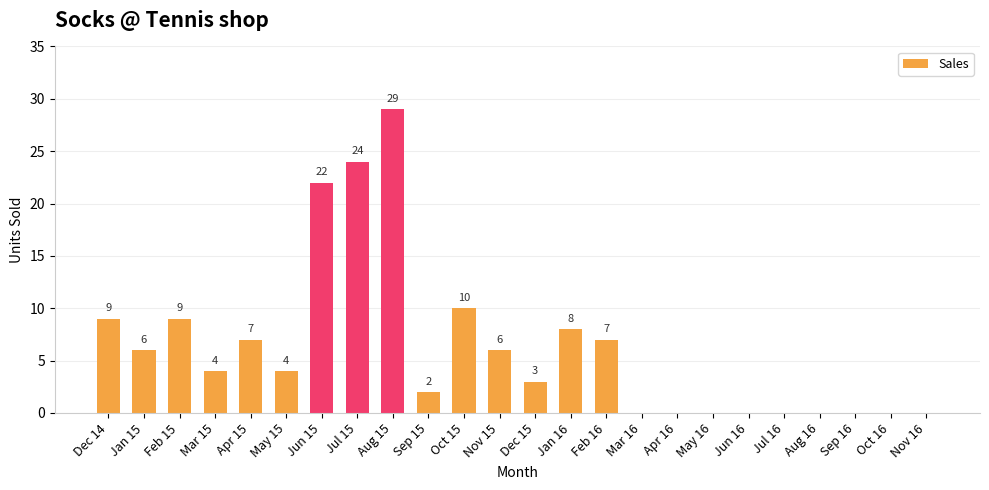

At which label is the value closest to 14?

Oct 15